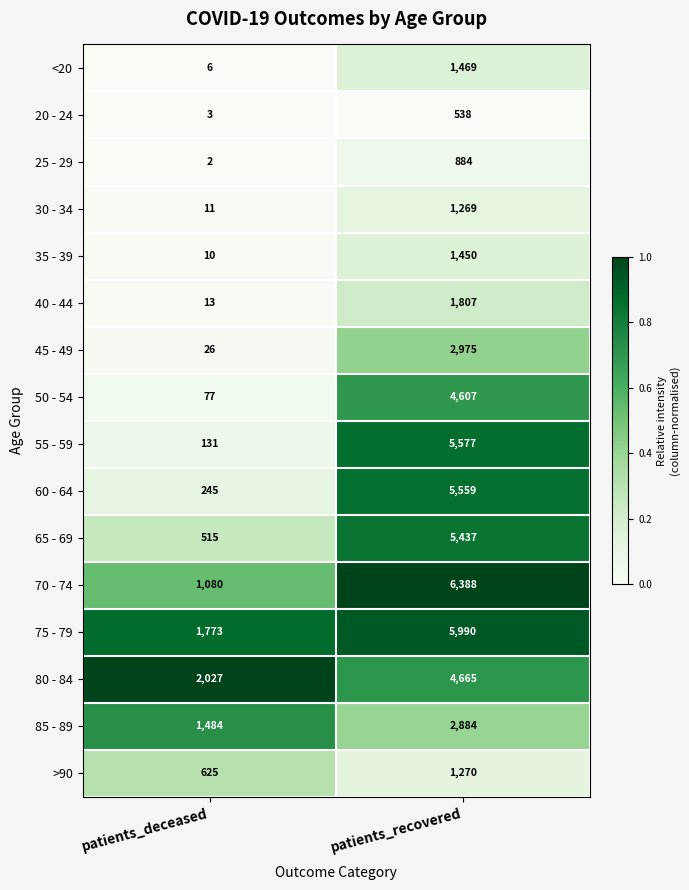

The value of 50 - 54 at patients_recovered is 2176. True or false?

False